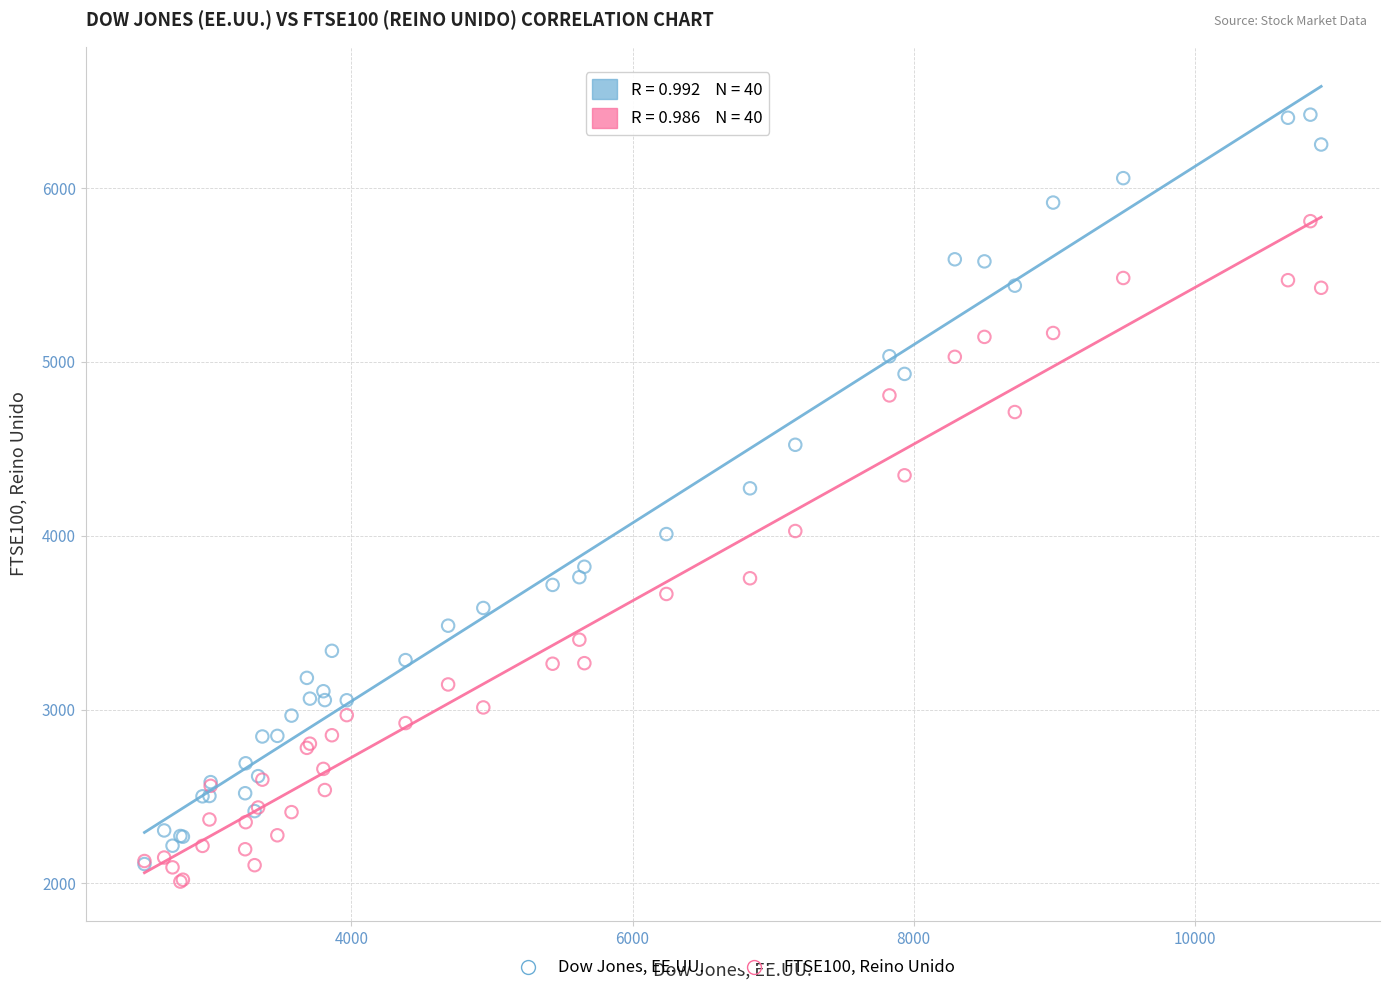

Across all series, what Y value is closest to 4216?

4272.8